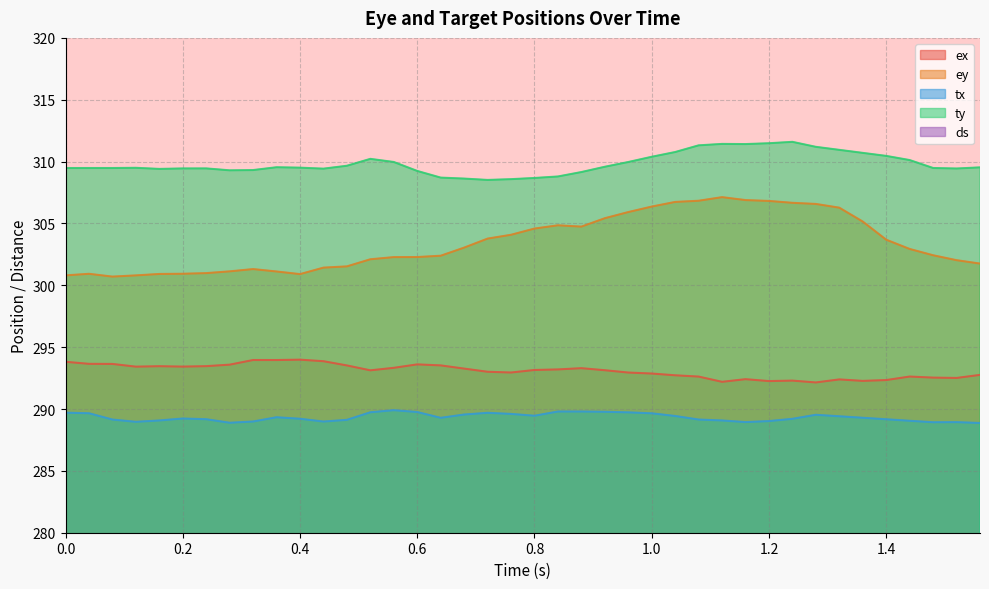

How many categories are shown in the chart?

40